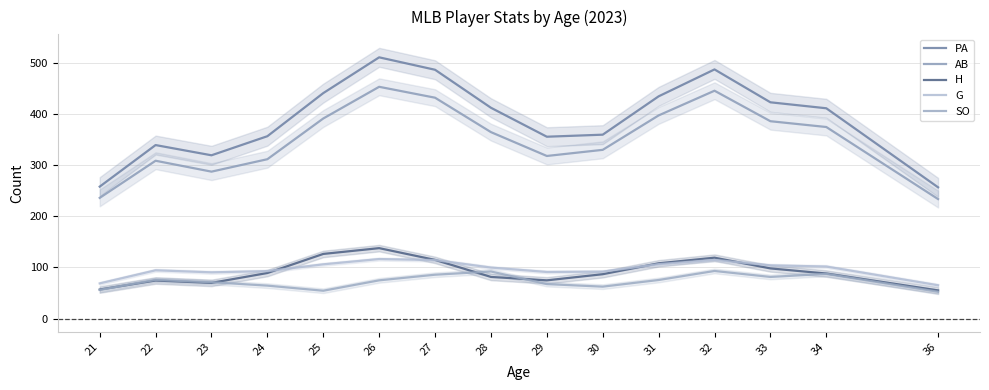

Which series has the largest total across all categories?

PA